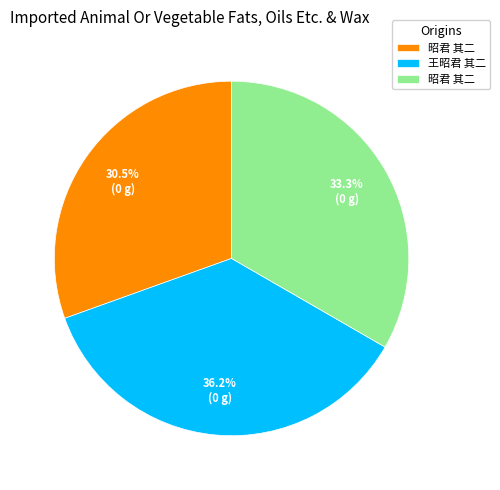

Is there any slice that represents more than half of the pie?

No